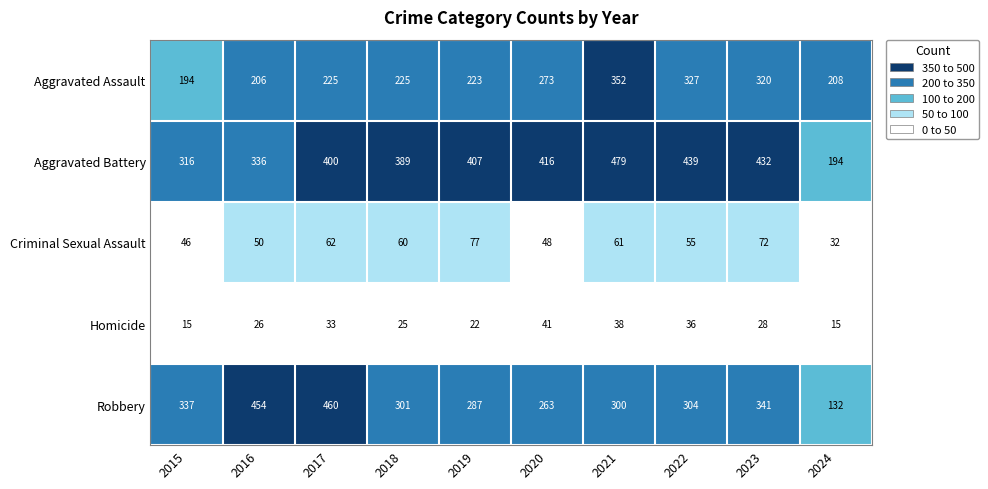

Rank the series at 2022 from lowest to highest value.

Homicide, Criminal Sexual Assault, Robbery, Aggravated Assault, Aggravated Battery